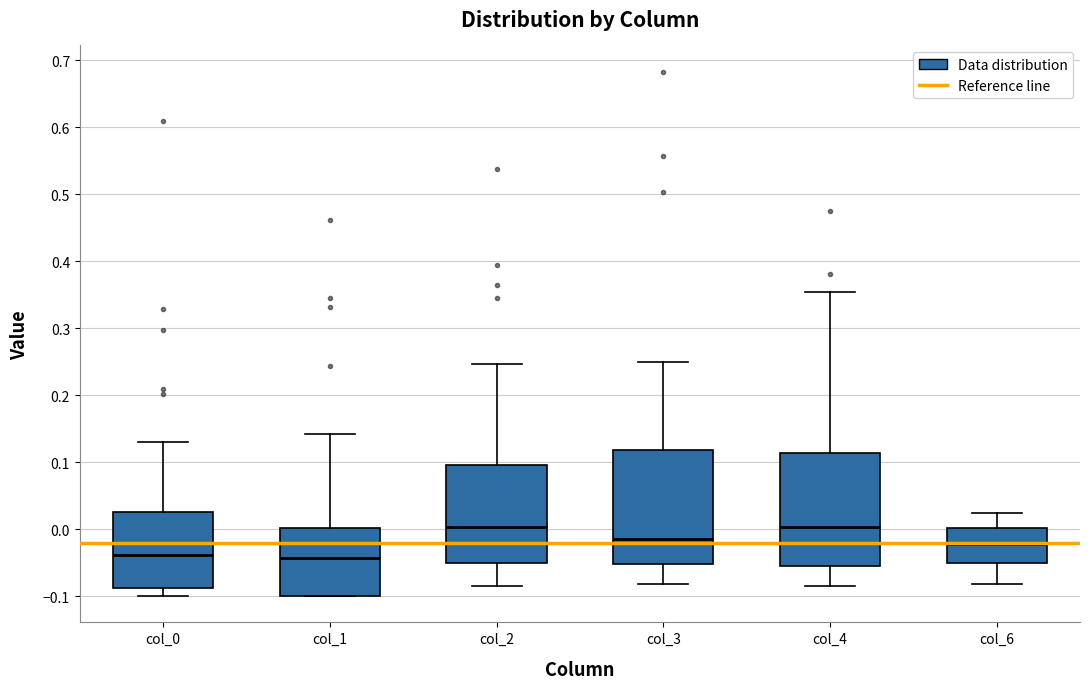

Where does the upper whisker of the box for col_2 end on the y-axis? The values are not printed on the chart, so give them approximately, as read against the axis.

0.25